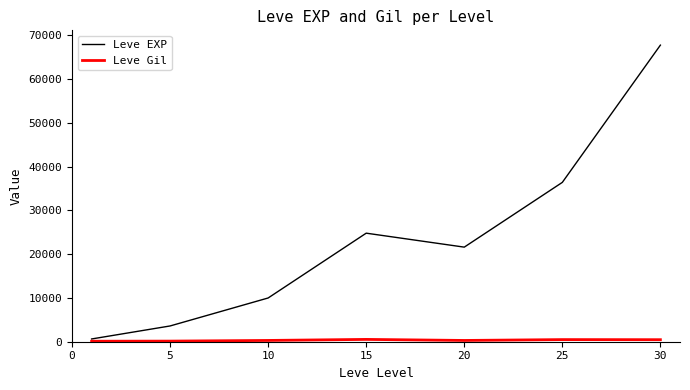

What is the highest value of the Leve EXP series?

67730